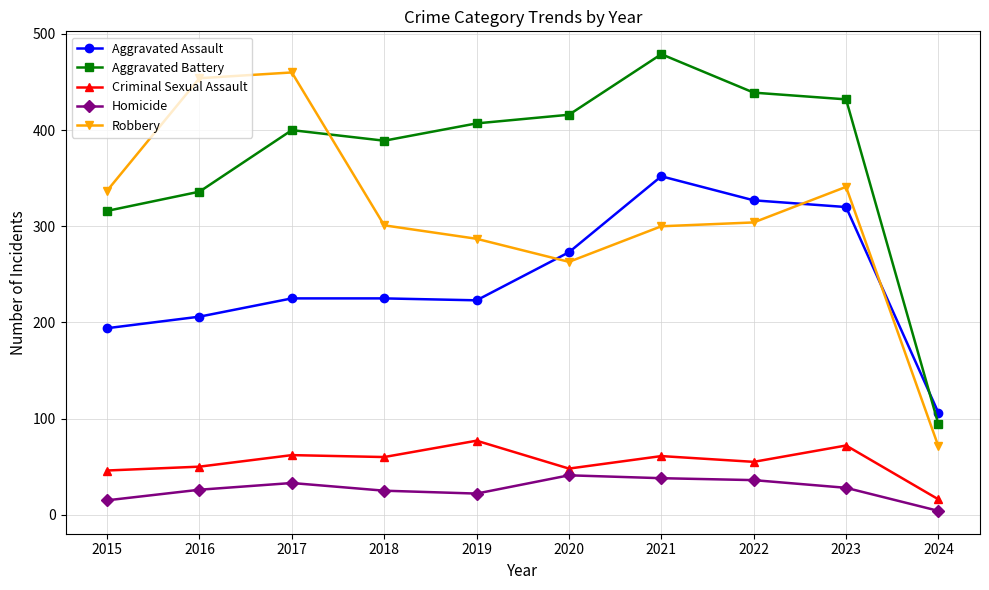

Does the chart display data point markers on the line(s)?

Yes